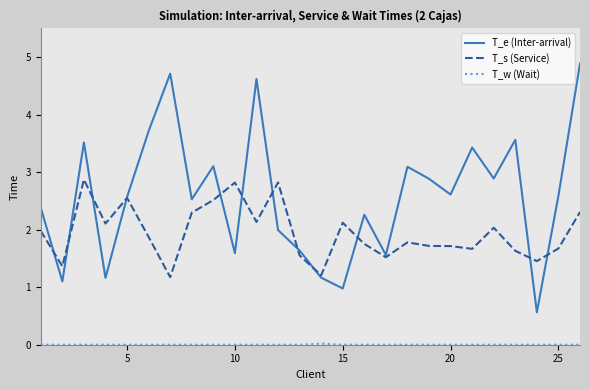

What is the difference between the maximum and minimum values in the T_e (Inter-arrival) series?

4.3